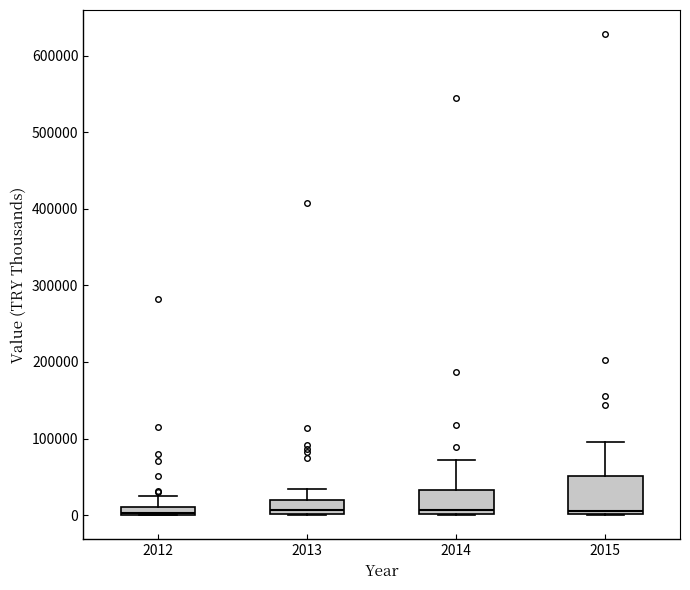

Which box is the tallest, from its lower edge to its upper edge?

2015